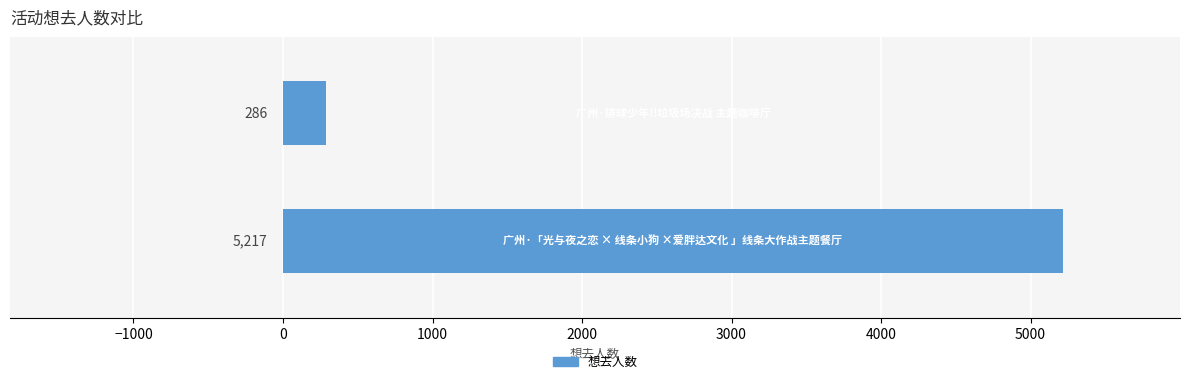

Reading bottom to top, list all the values displayed in this chart.

5217	286